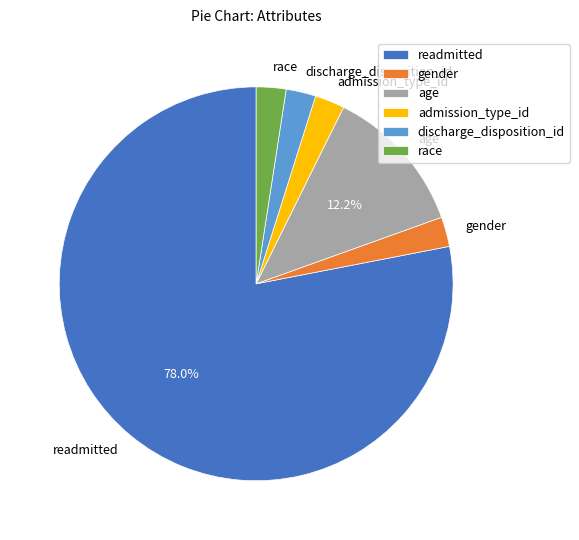

To the nearest percent, what is the combined percentage of discharge_disposition_id and admission_type_id?

5%